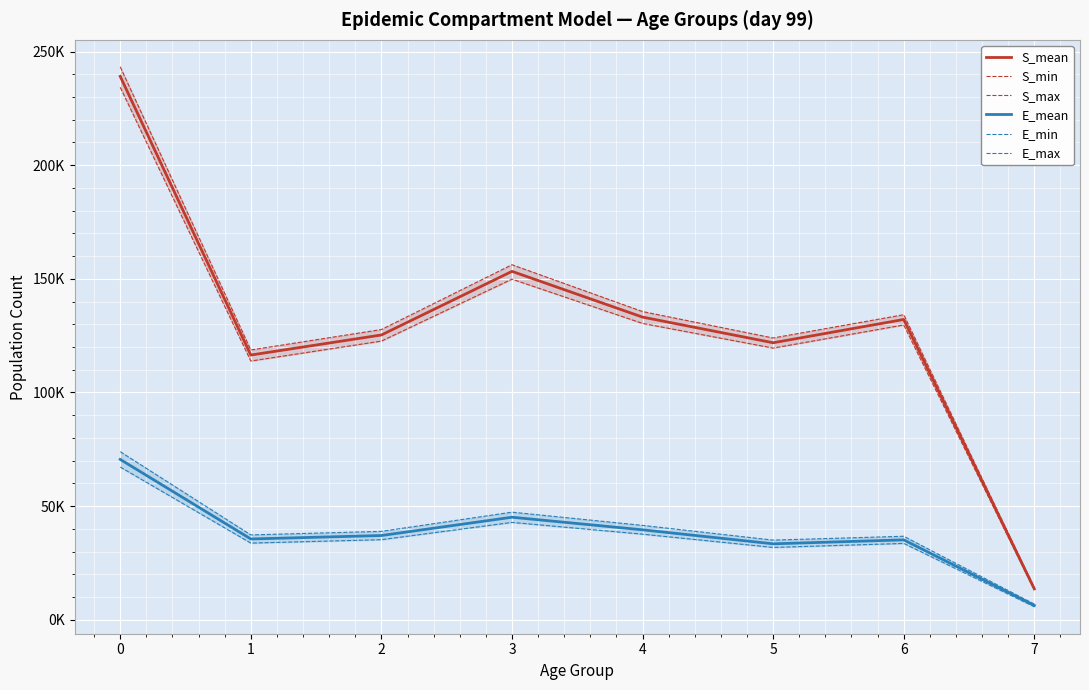

How many lines are shown in the chart?

6